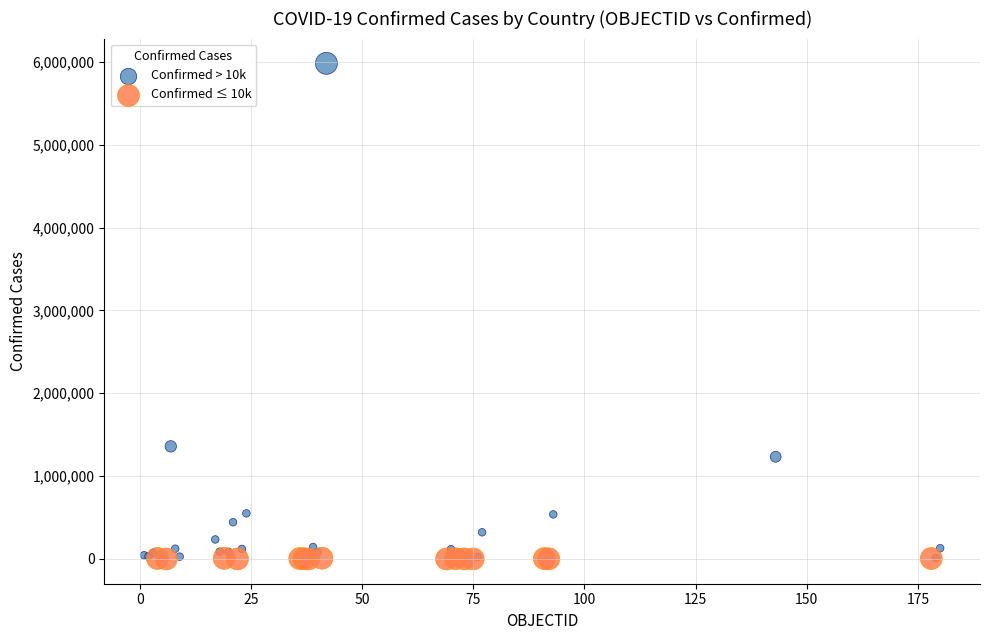

Which series has the widest spread of Y values?

Confirmed > 10k